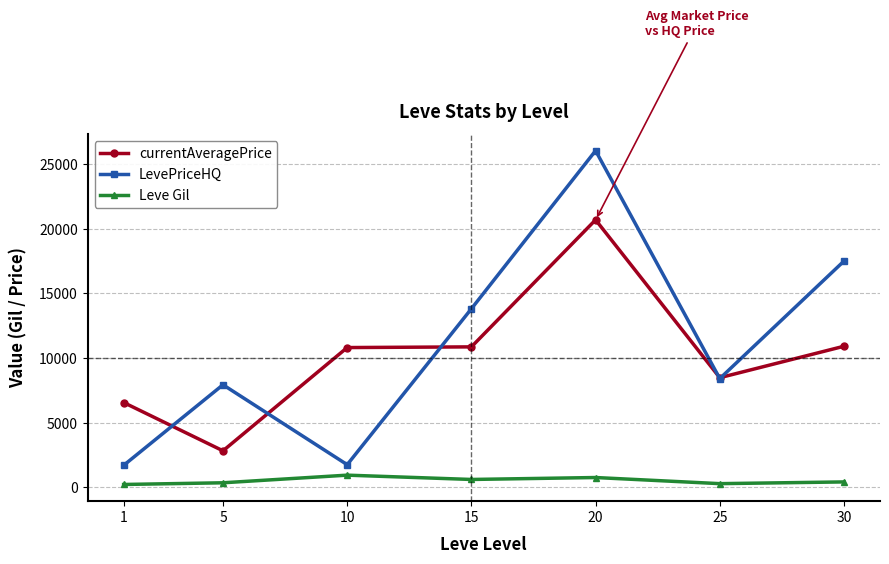

Where is the first local maximum for LevePriceHQ?

5